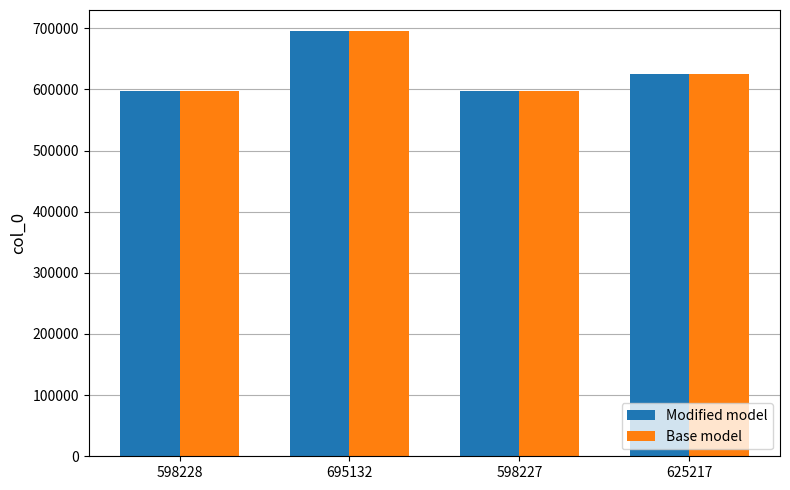

How many bars are there in total?

8